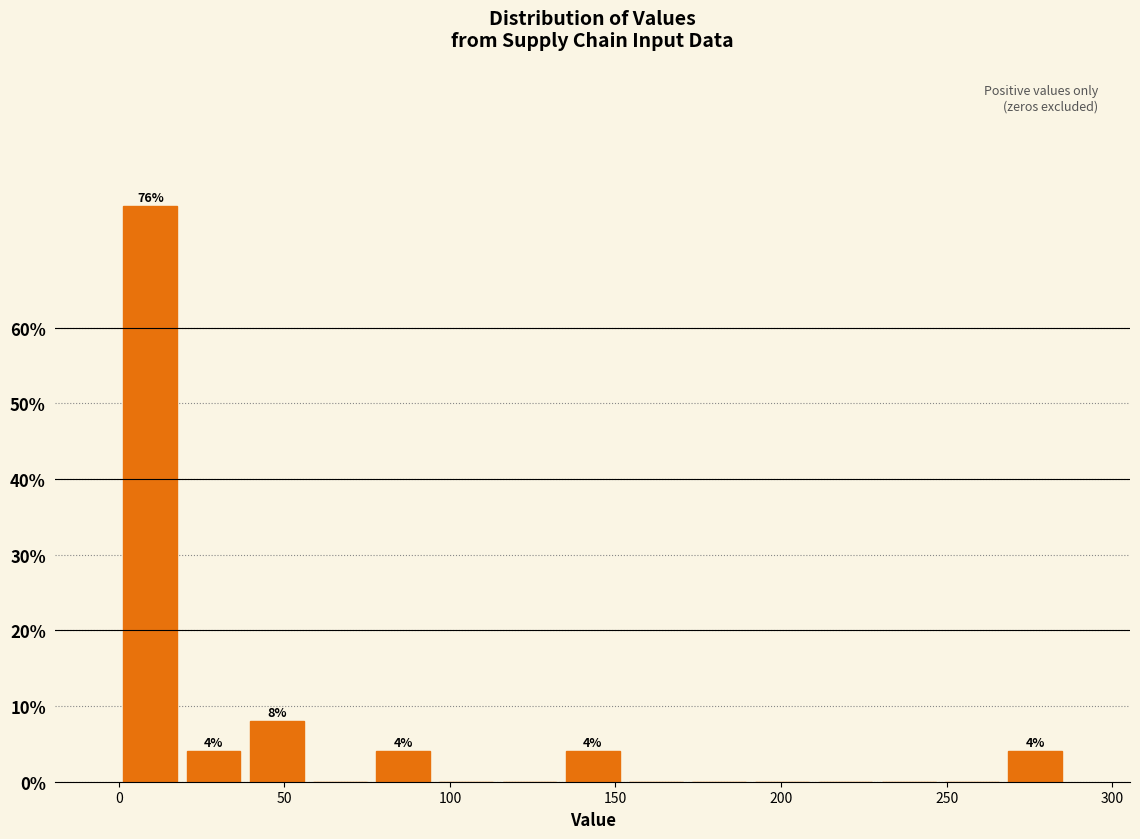

Around what value on the x-axis is the tallest bar? Give the approximate position of its centre, as read against the axis.

10